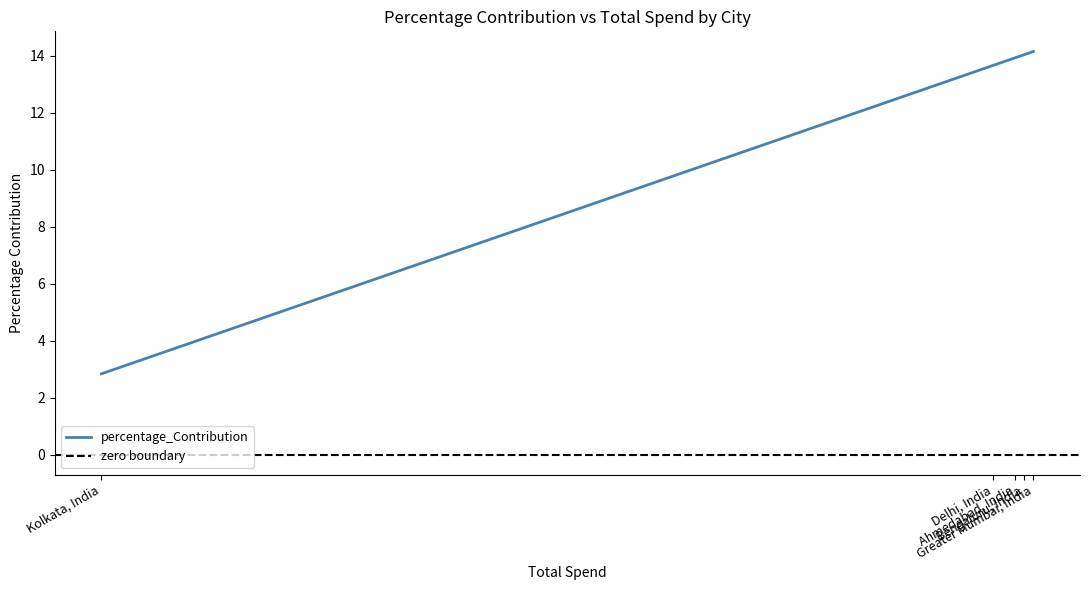

How many lines are shown in the chart?

1